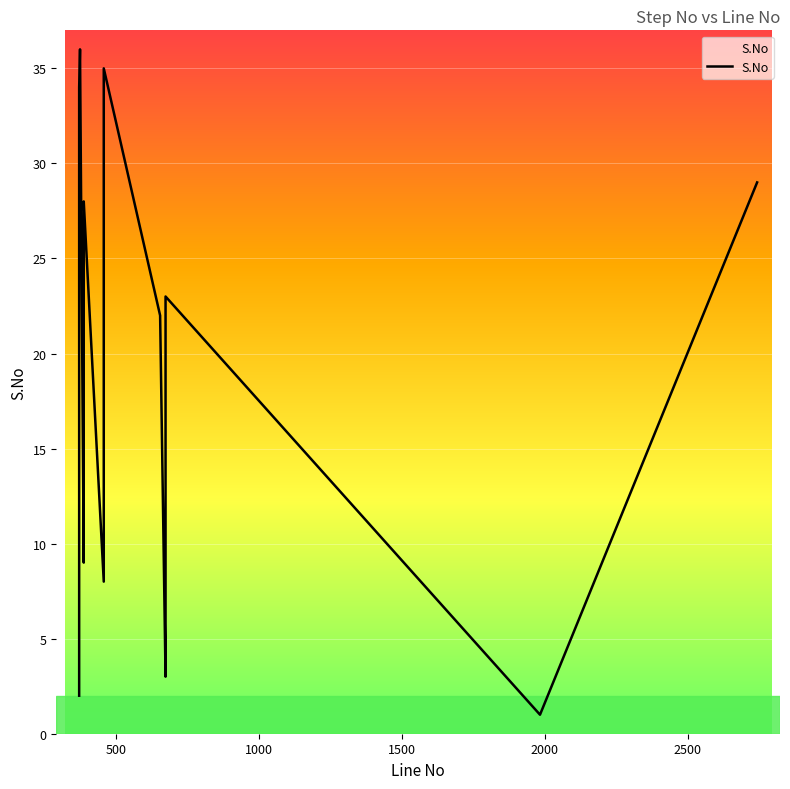

True or false: there are more than 2 points higher than both neighbors.

True